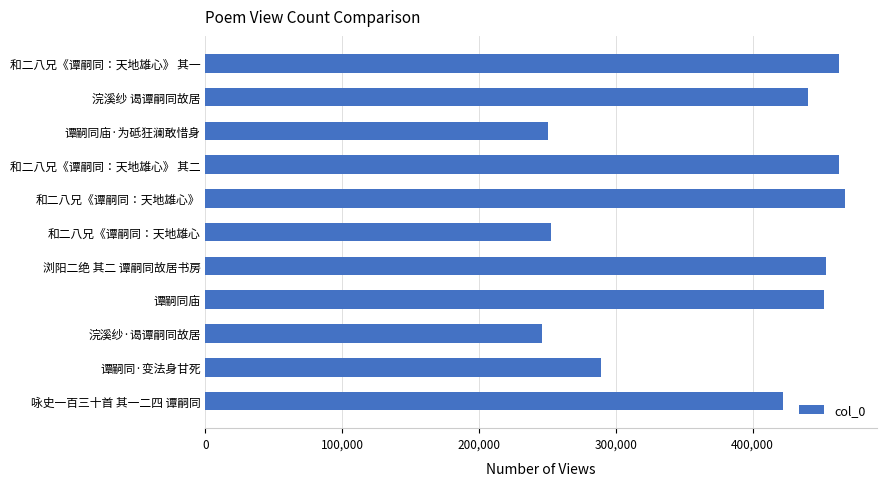

Approximately how many times larger is the value at 谭嗣同庙·为砥狂澜敢惜身 compared to 谭嗣同·变法身甘死?

0.9